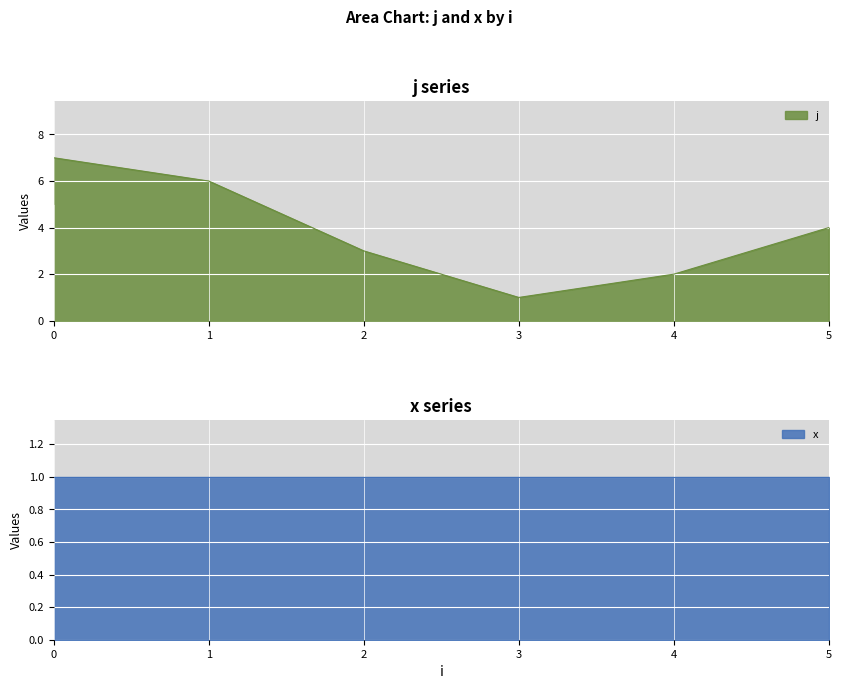

What is the minimum value shown in the chart?

1